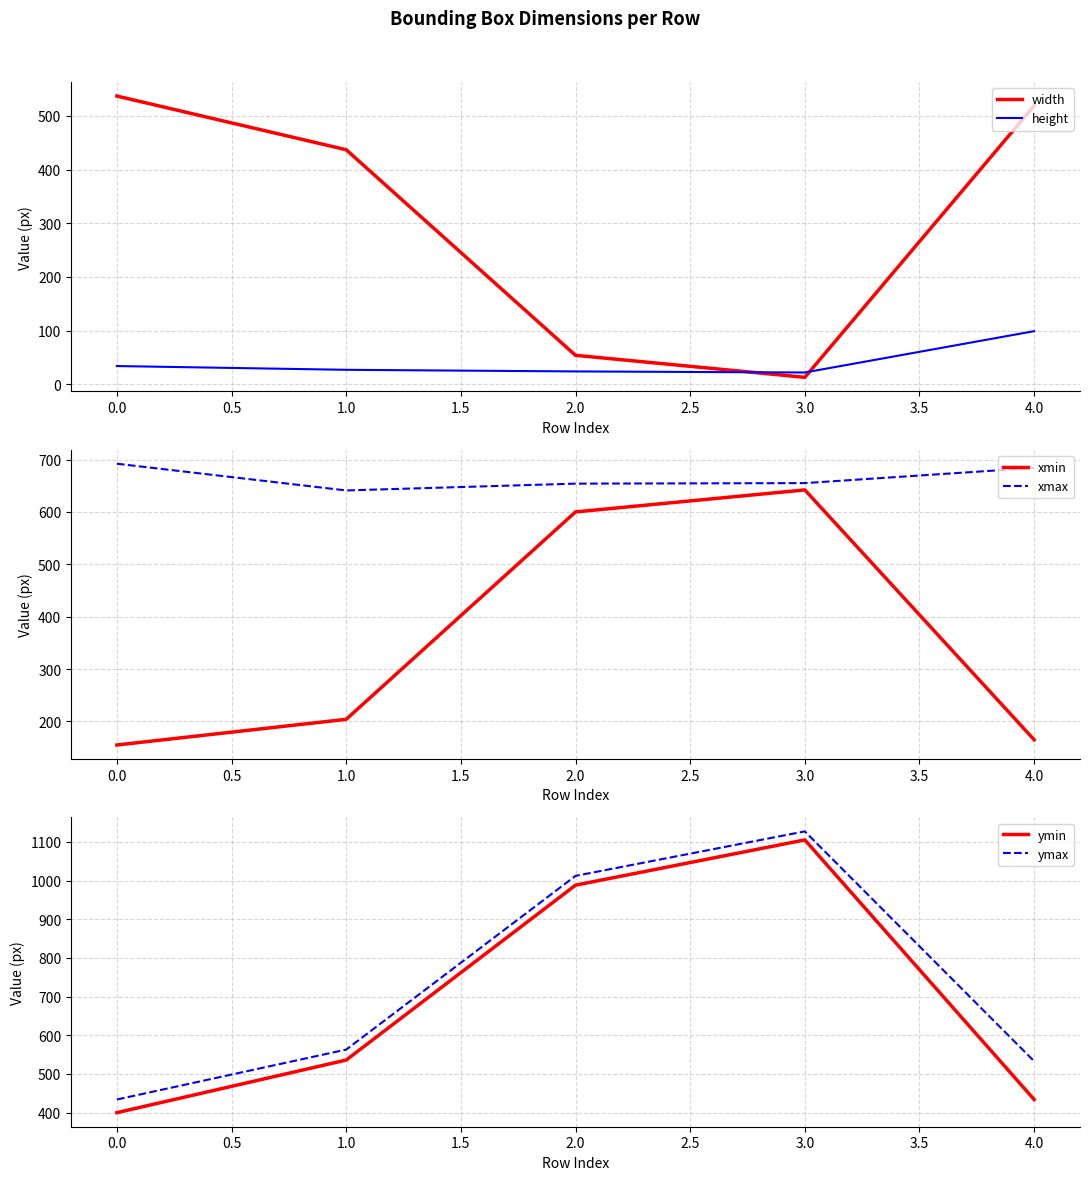

At which label does width reach its peak?

0.0